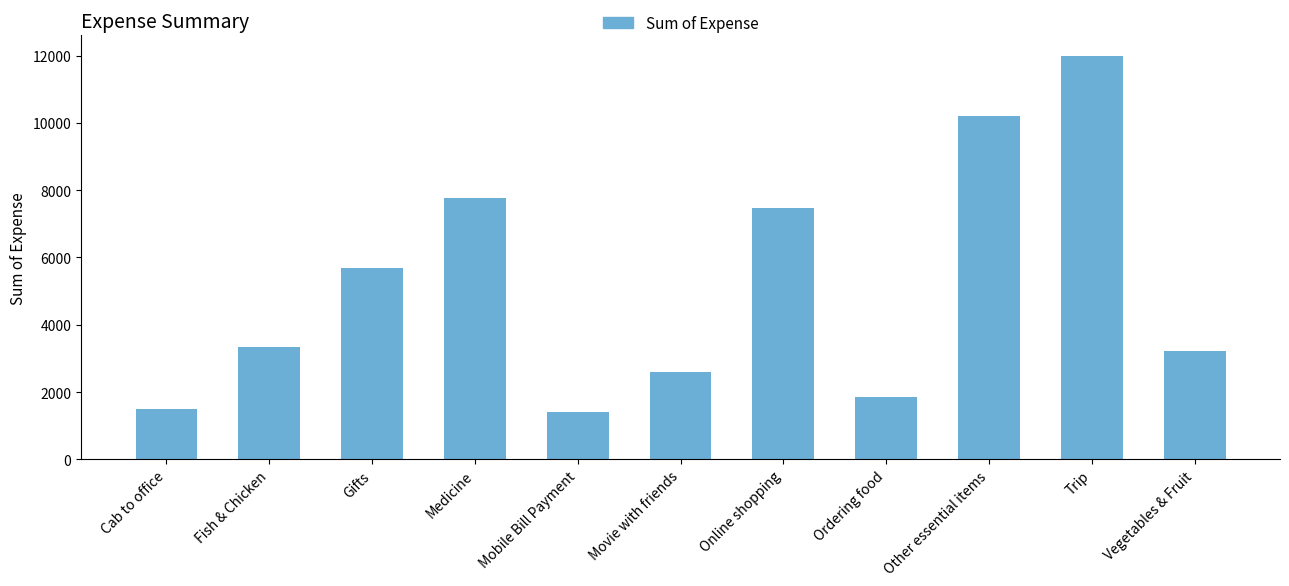

What is the label of the 1st bar from the left?

Cab to office